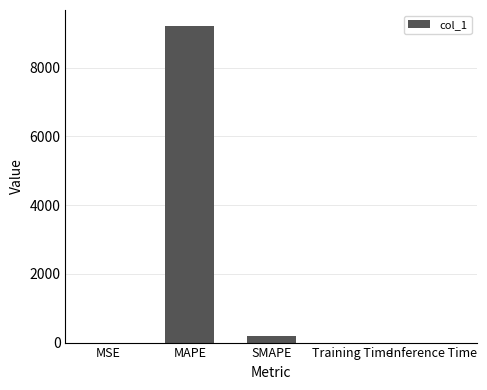

What is the sum of all values?

9414.8